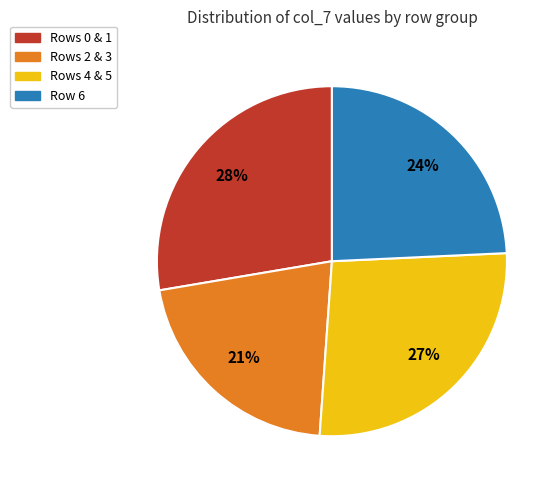

Does any single category account for the majority?

No